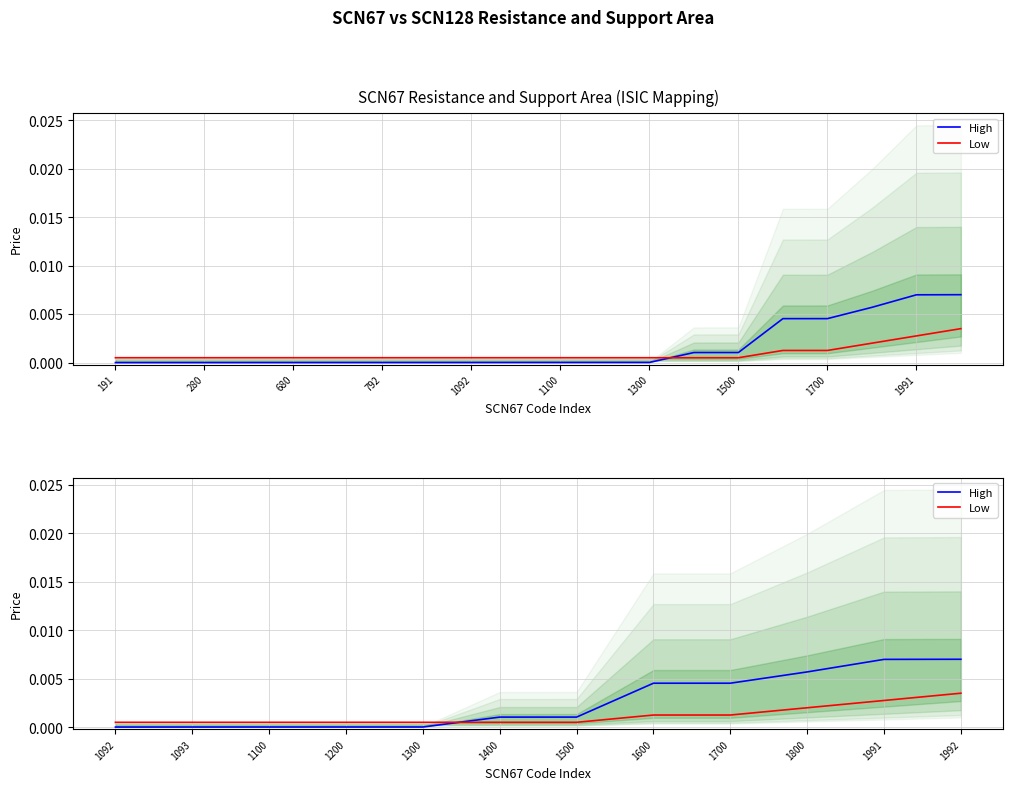

At 1300, list the series in order from largest to smallest.

Low, High